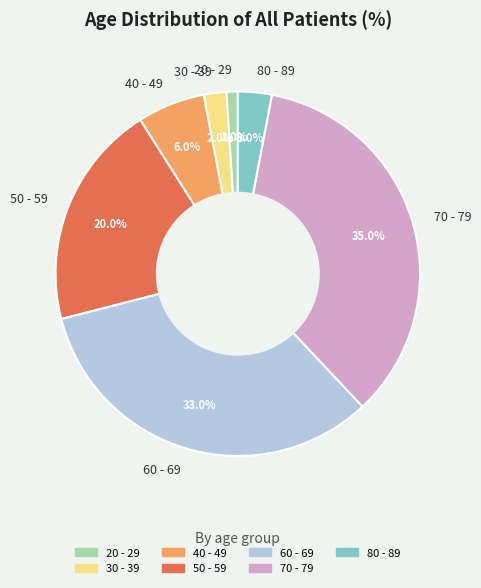

The 70 - 79 slice represents 35% of the pie. True or false?

True